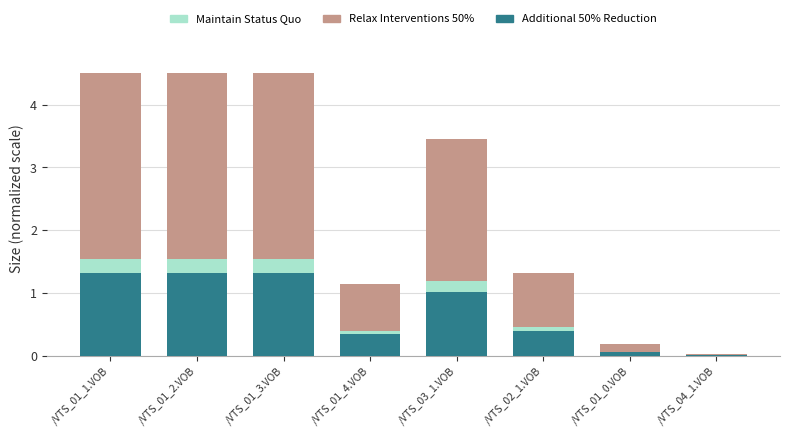

What is the label of the 6th bar from the left?

/VTS_02_1.VOB